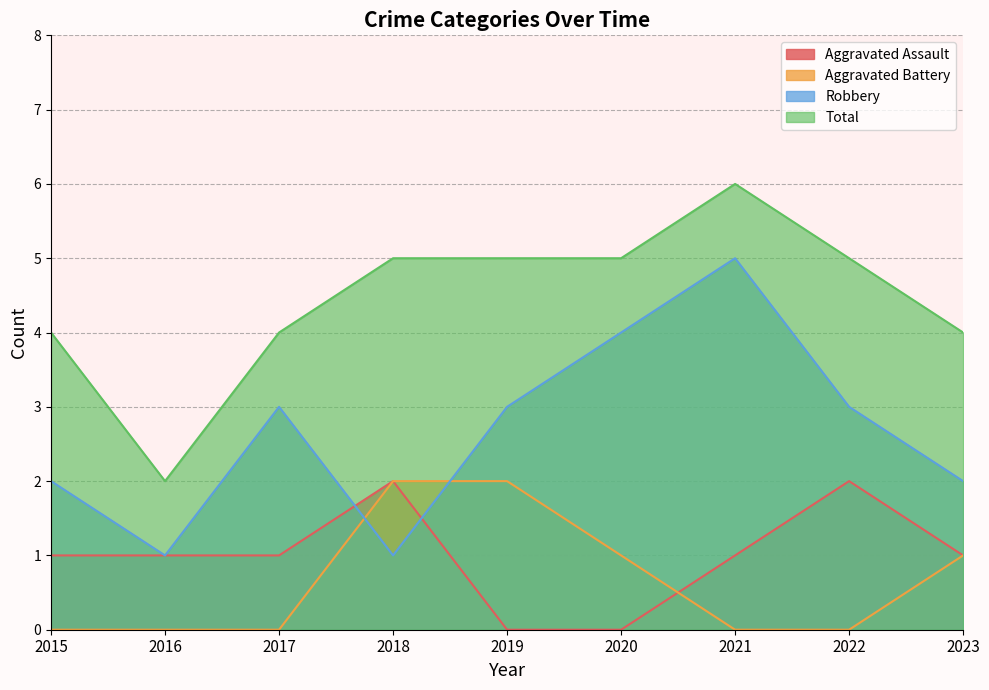

Where is the first local minimum for Total?

2016